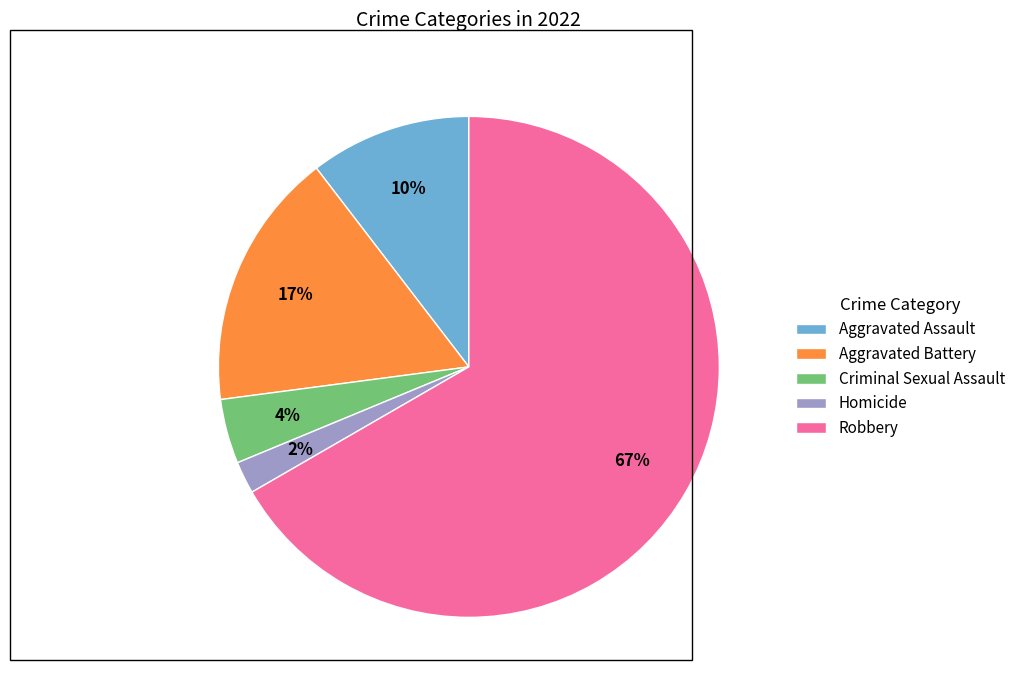

How many segments does this pie chart have?

5